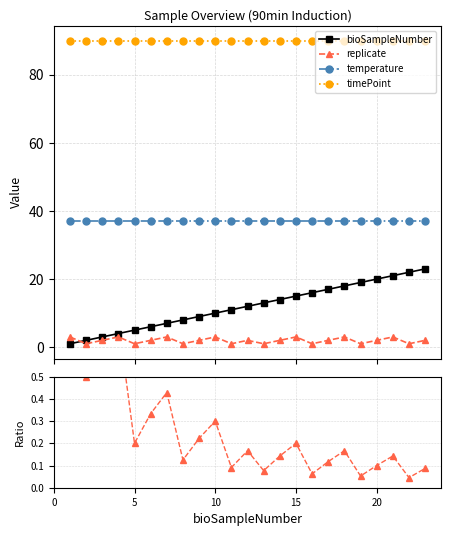

True or false: replicate and replicate / bioSampleNumber intersect in this chart.

False